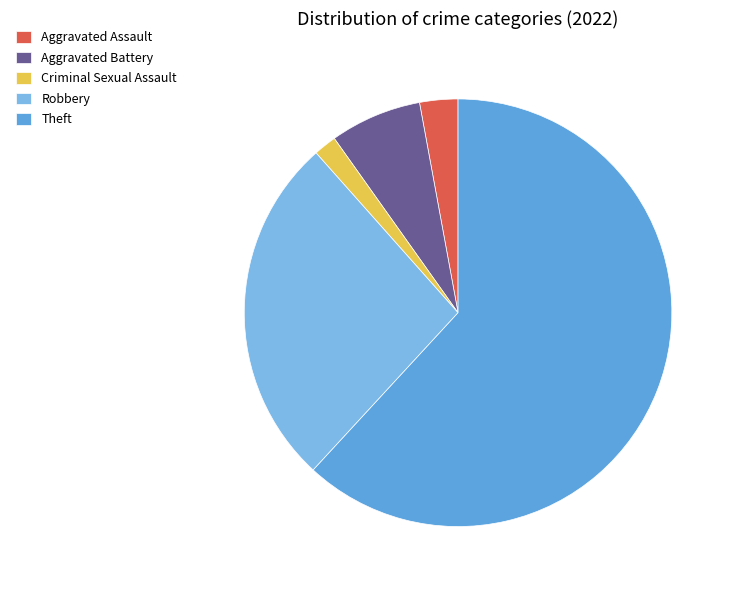

Count the number of slices in the pie.

5